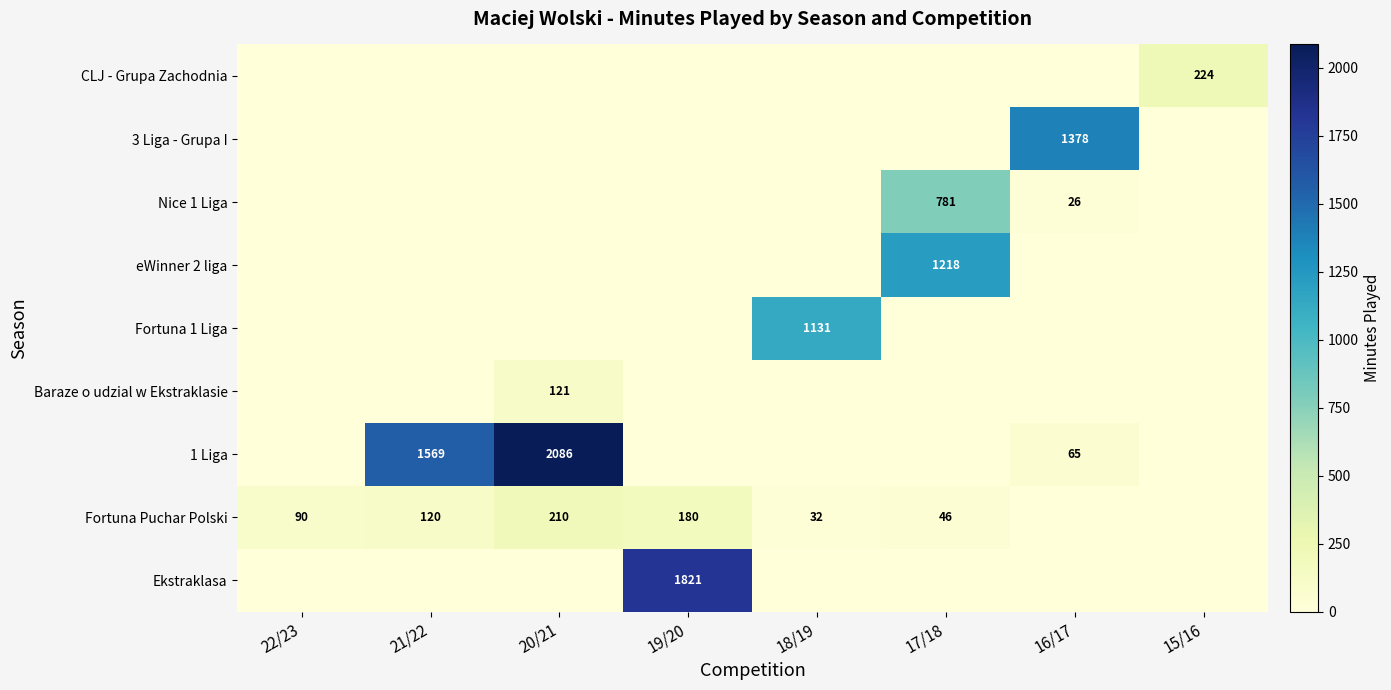

Which has a higher value, 18/19 or 17/18?

18/19